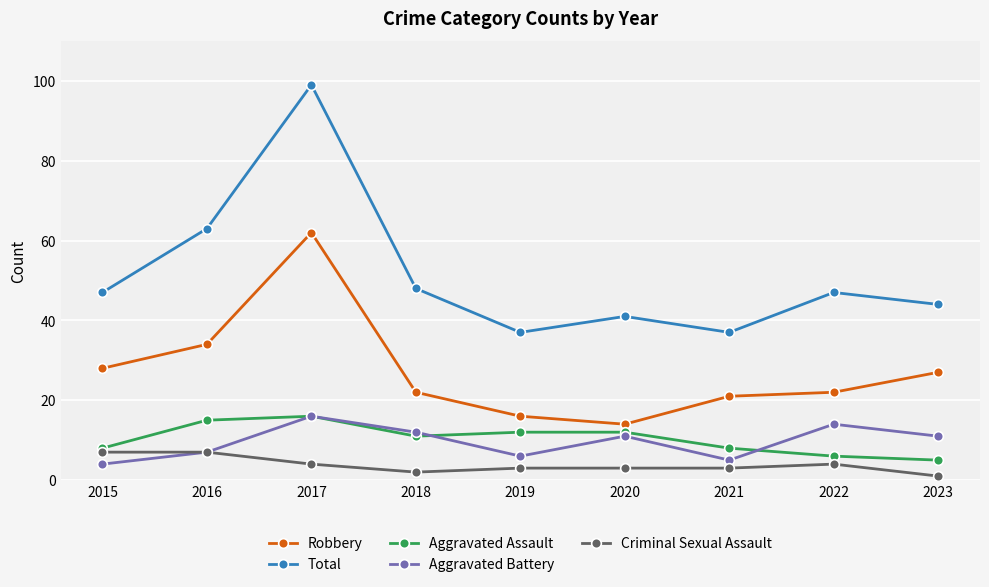

Is this an area chart (filled region under the line)?

No